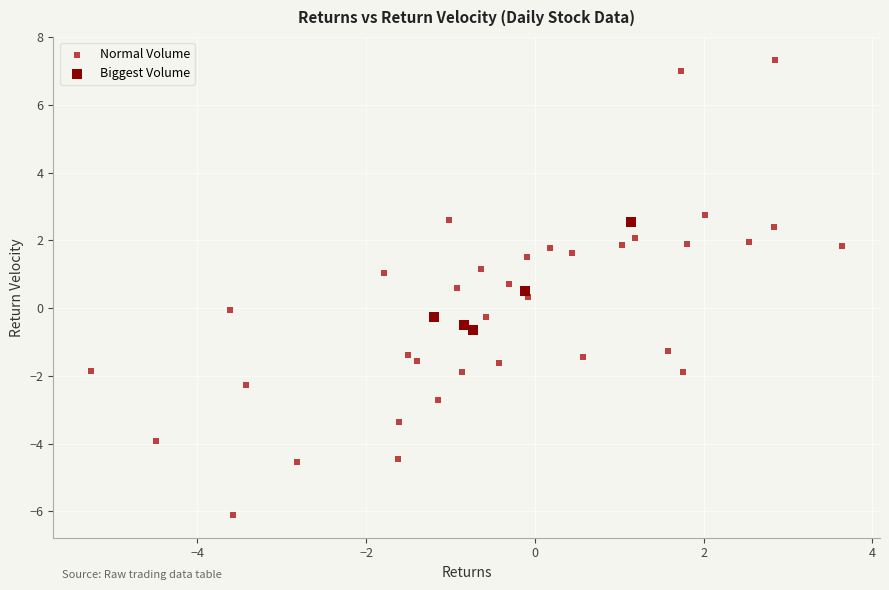

Which series reaches the minimum Y coordinate?

Normal Volume